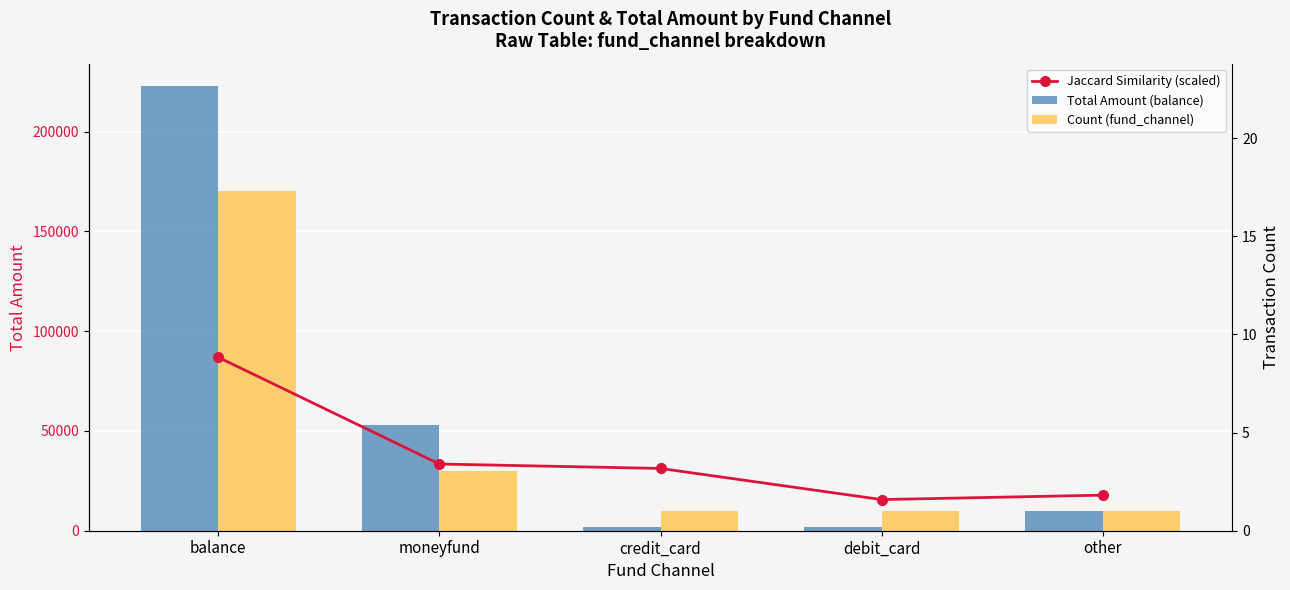

What is the approximate value of Total Amount (balance) at balance?

222843.0